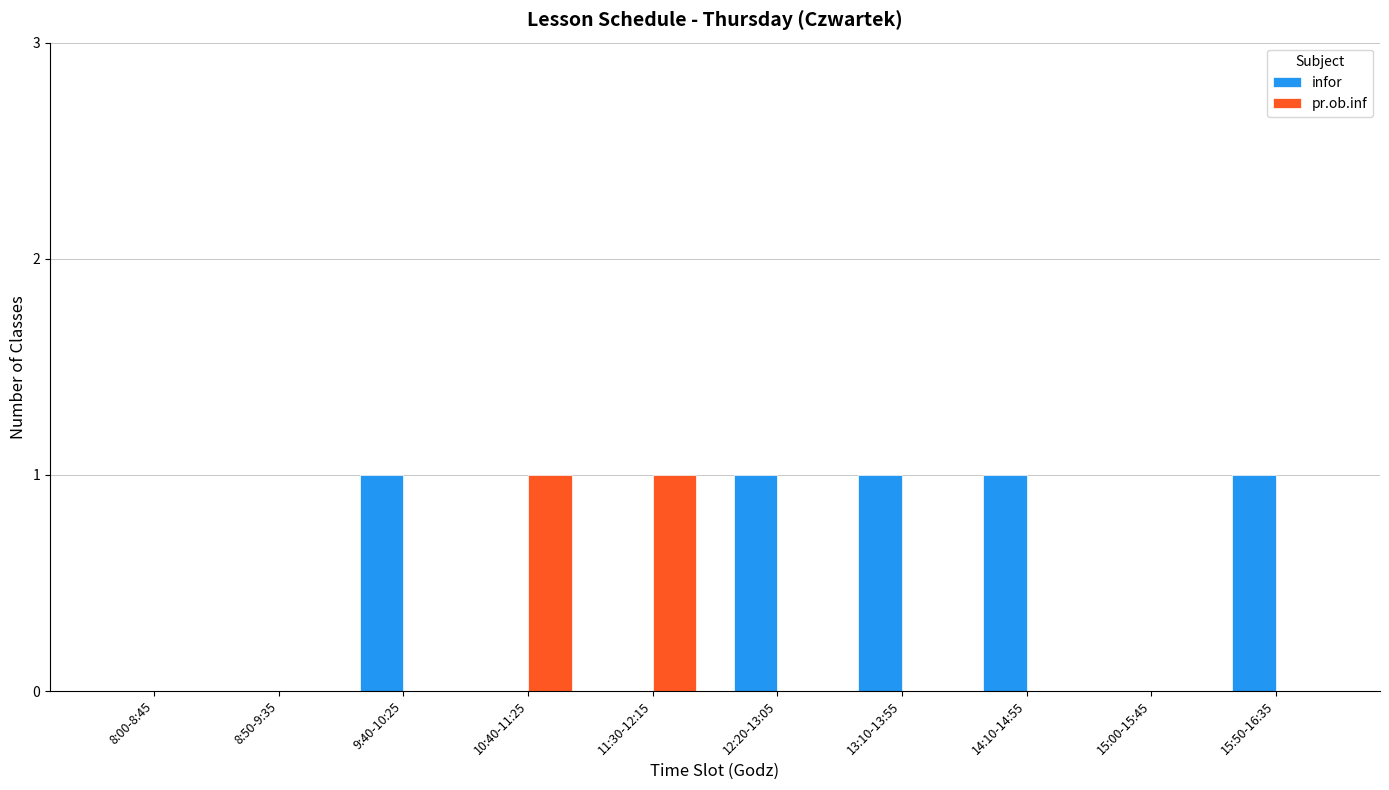

True or false: pr.ob.inf has a value of 0 at 13:10-13:55.

True